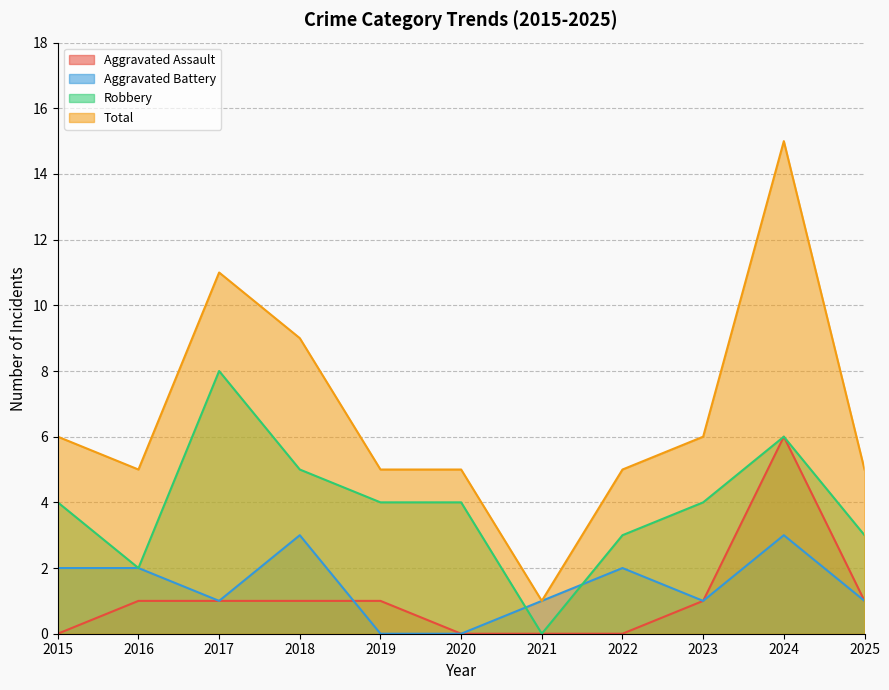

The value of Aggravated Battery at 2021 is 1. True or false?

True